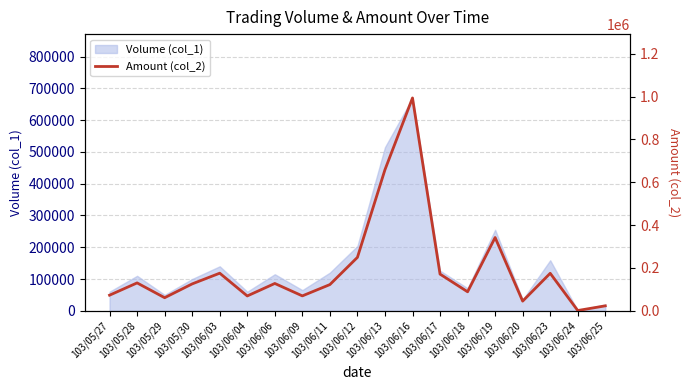

Rank the categories by value from highest to lowest.

103/06/16, 103/06/13, 103/06/19, 103/06/12, 103/06/03, 103/06/23, 103/06/17, 103/05/28, 103/06/06, 103/05/30, 103/06/11, 103/06/18, 103/05/27, 103/06/09, 103/06/04, 103/05/29, 103/06/20, 103/06/25, 103/06/24